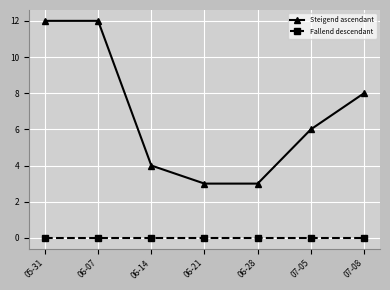

True or false: Fallend descendant and Steigend ascendant intersect in this chart.

False